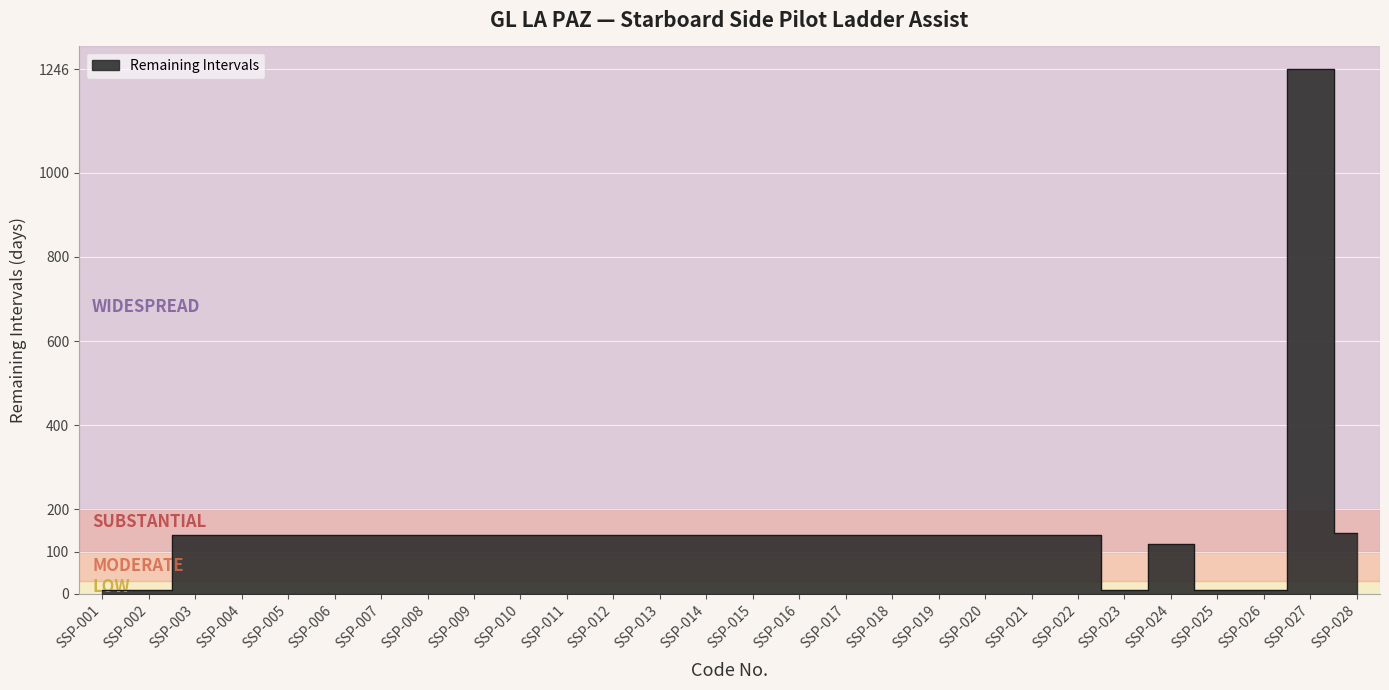

Rank the categories by value from highest to lowest.

SSP-027, SSP-028, SSP-003, SSP-004, SSP-005, SSP-006, SSP-007, SSP-008, SSP-009, SSP-010, SSP-011, SSP-012, SSP-013, SSP-014, SSP-015, SSP-016, SSP-017, SSP-018, SSP-019, SSP-020, SSP-021, SSP-022, SSP-024, SSP-001, SSP-002, SSP-023, SSP-025, SSP-026